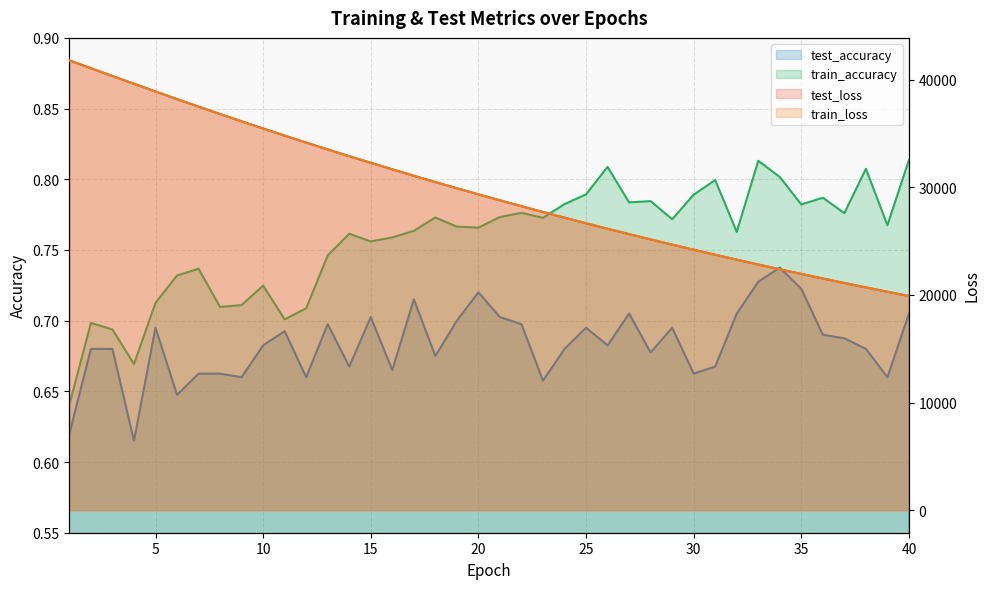

What is the greatest value displayed?

41797.4